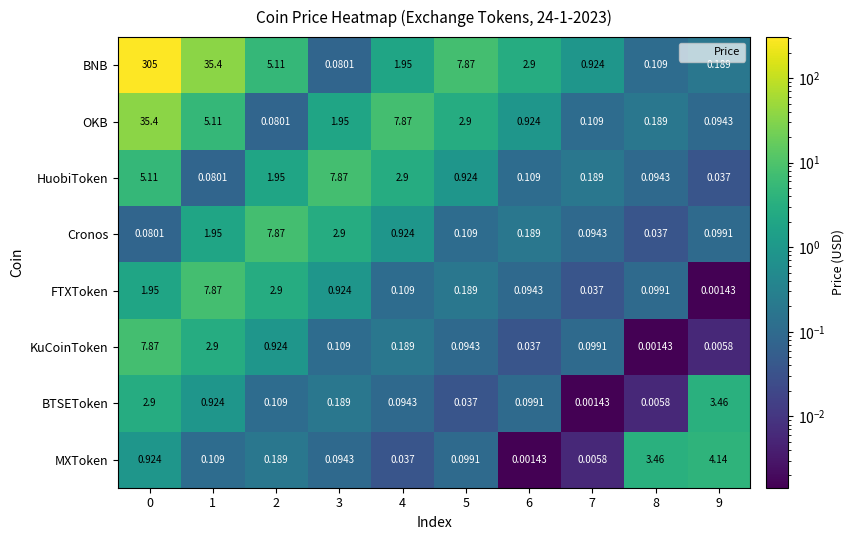

At 1, list the series in order from largest to smallest.

BNB, FTXToken, OKB, KuCoinToken, Cronos, BTSEToken, MXToken, HuobiToken